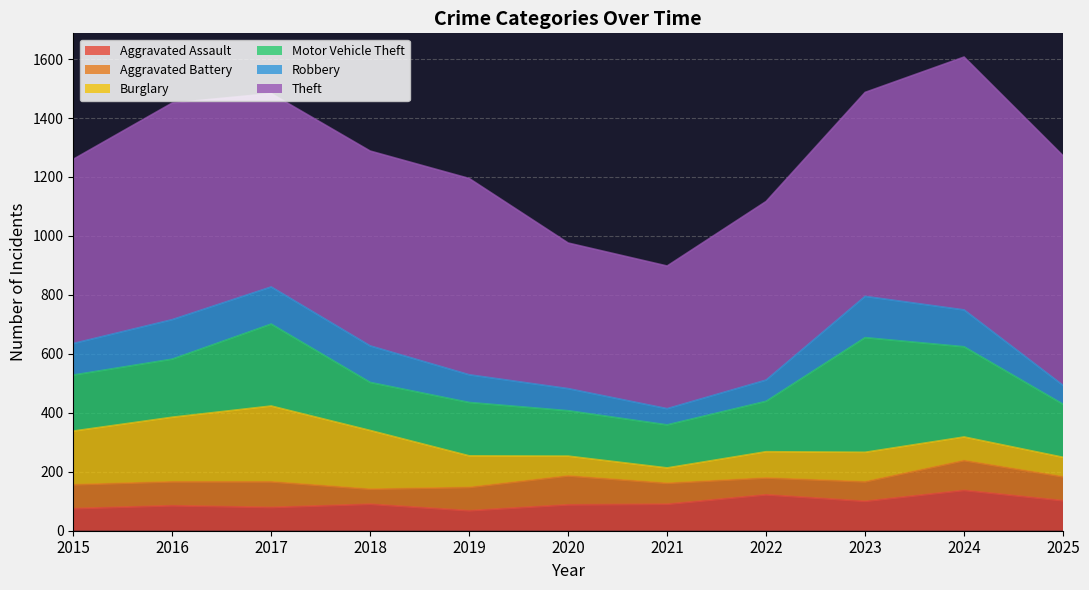

What is the approximate value of Theft at 2017?

656